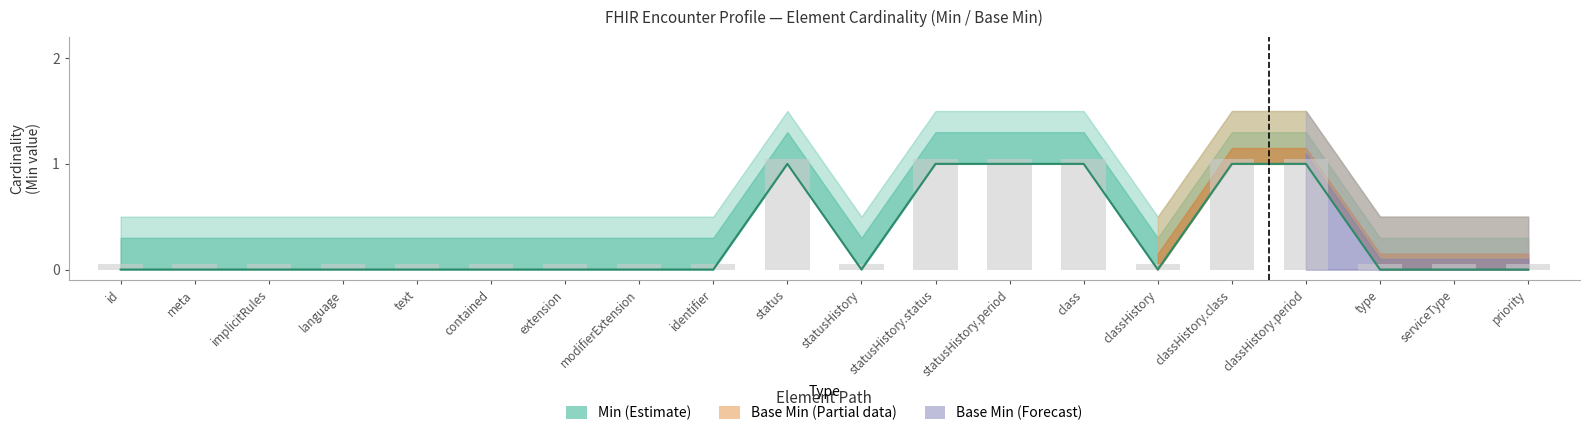

What is the approximate value of Base Min at statusHistory.status?

1.0